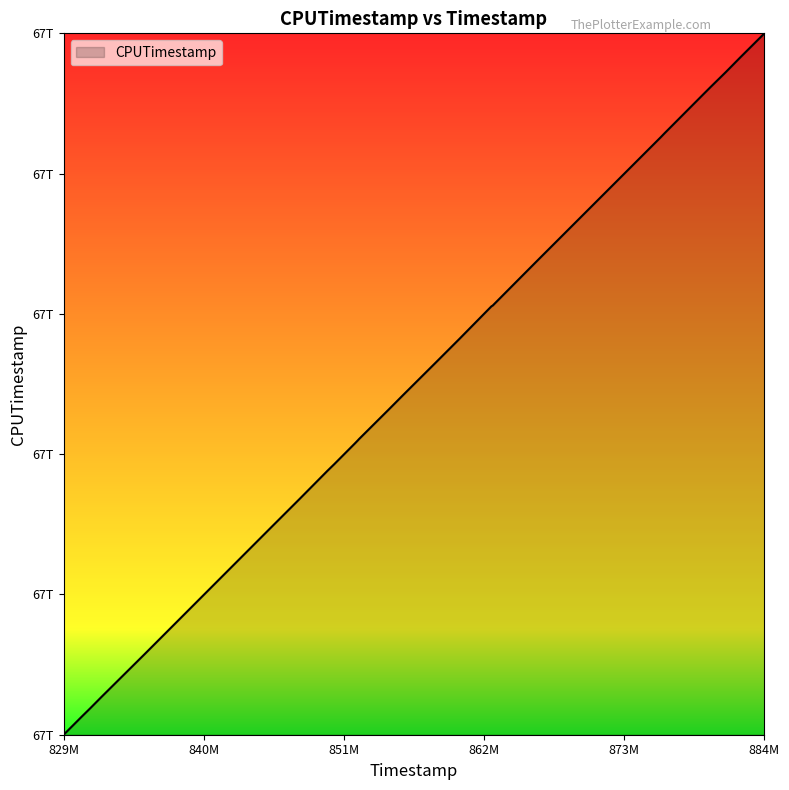

What is the minimum value shown in the chart?

67367064316732